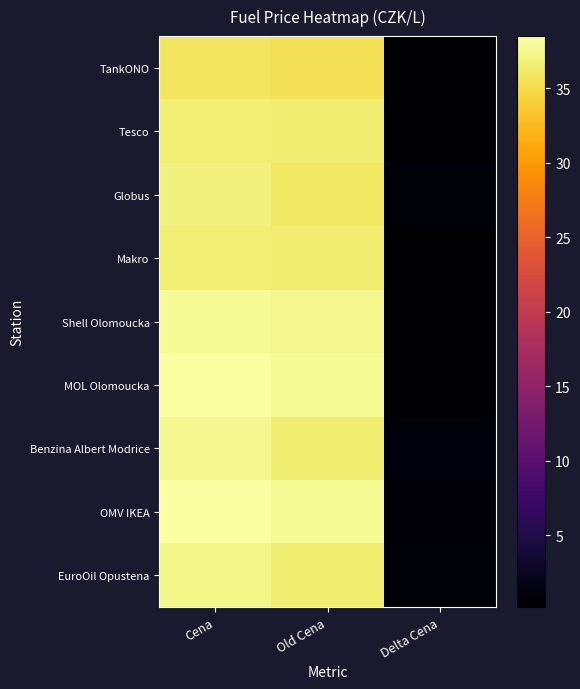

Reading right to left, what are all the values shown in this chart?

TankONO: Delta Cena=0.4	Old Cena=35.5	Cena=35.9
Tesco: Delta Cena=0.2	Old Cena=36.5	Cena=36.7
Globus: Delta Cena=0.8	Old Cena=36.1	Cena=36.9
Makro: Delta Cena=0.2	Old Cena=36.5	Cena=36.7
Shell Olomoucka: Delta Cena=0.4	Old Cena=37.5	Cena=37.9
MOL Olomoucka: Delta Cena=0.4	Old Cena=37.9	Cena=38.3
Benzina Albert Modrice: Delta Cena=1.0	Old Cena=36.5	Cena=37.5
OMV IKEA: Delta Cena=0.6	Old Cena=37.9	Cena=38.5
EuroOil Opustena: Delta Cena=0.9	Old Cena=36.5	Cena=37.4